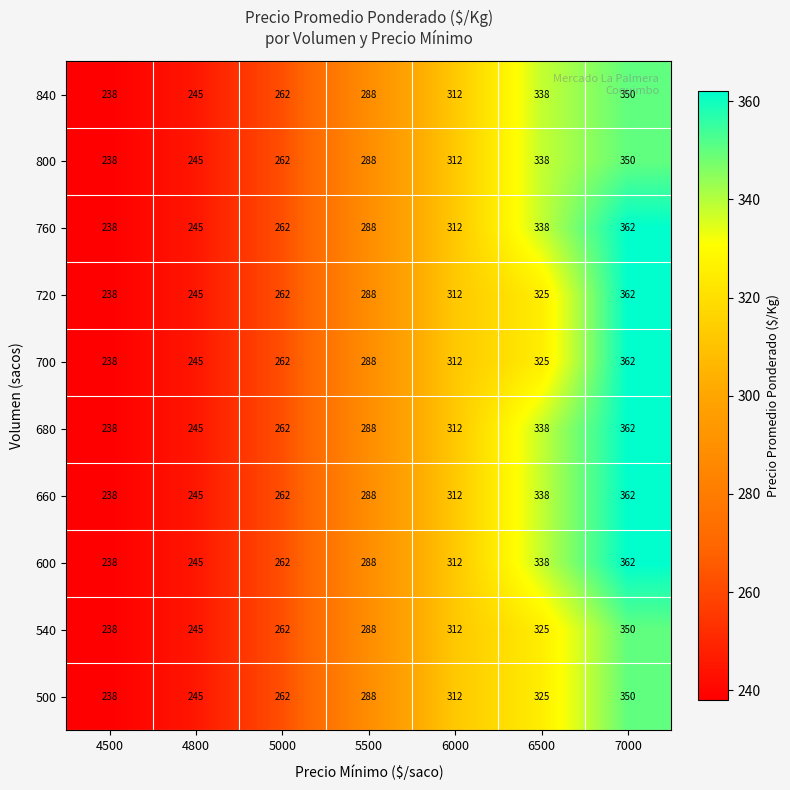

How many series are shown in this chart?

10